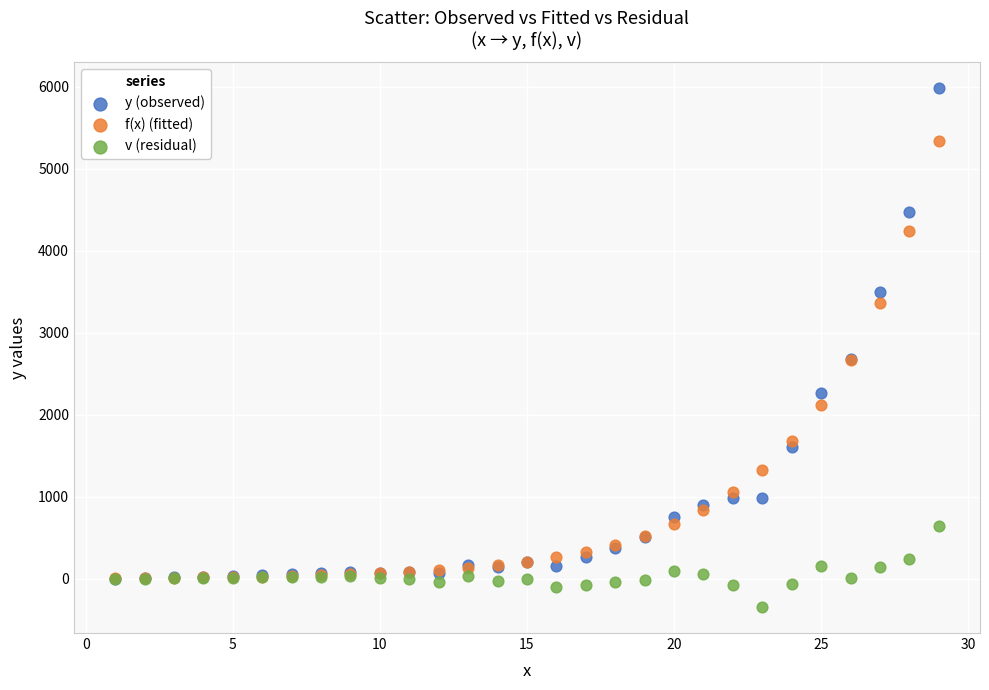

What are all the series names shown in the legend?

y (observed), f(x) (fitted), v (residual)